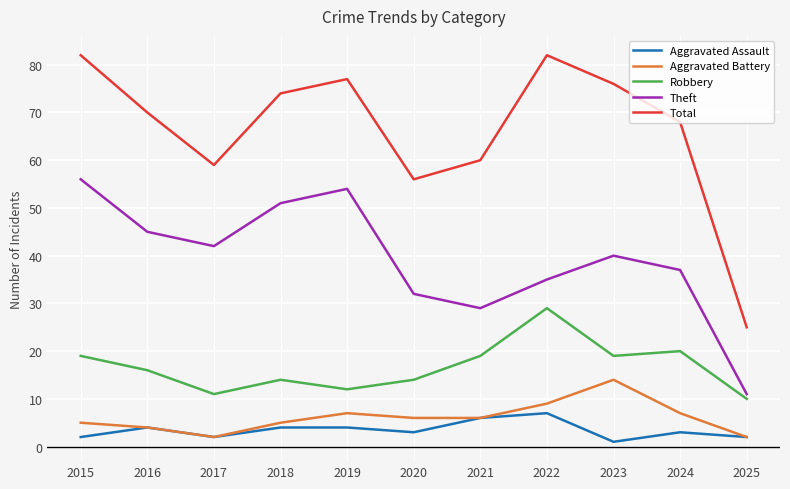

Rank the series by their maximum value, from lowest to highest.

Aggravated Assault, Aggravated Battery, Robbery, Theft, Total